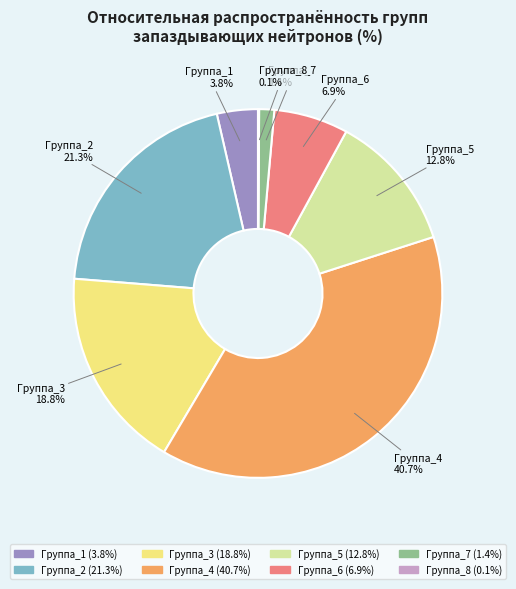

Is Группа_5 the majority of the pie?

No